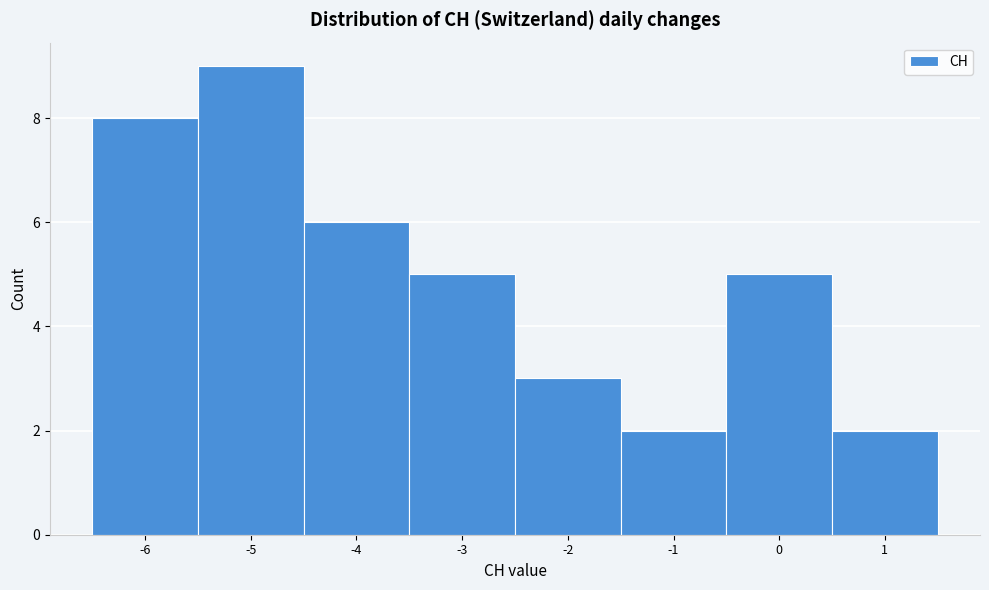

What is the height of the bar covering -5.5 to -4.5 on the x-axis? The values are not printed on the chart, so give them approximately, as read against the axis.

9